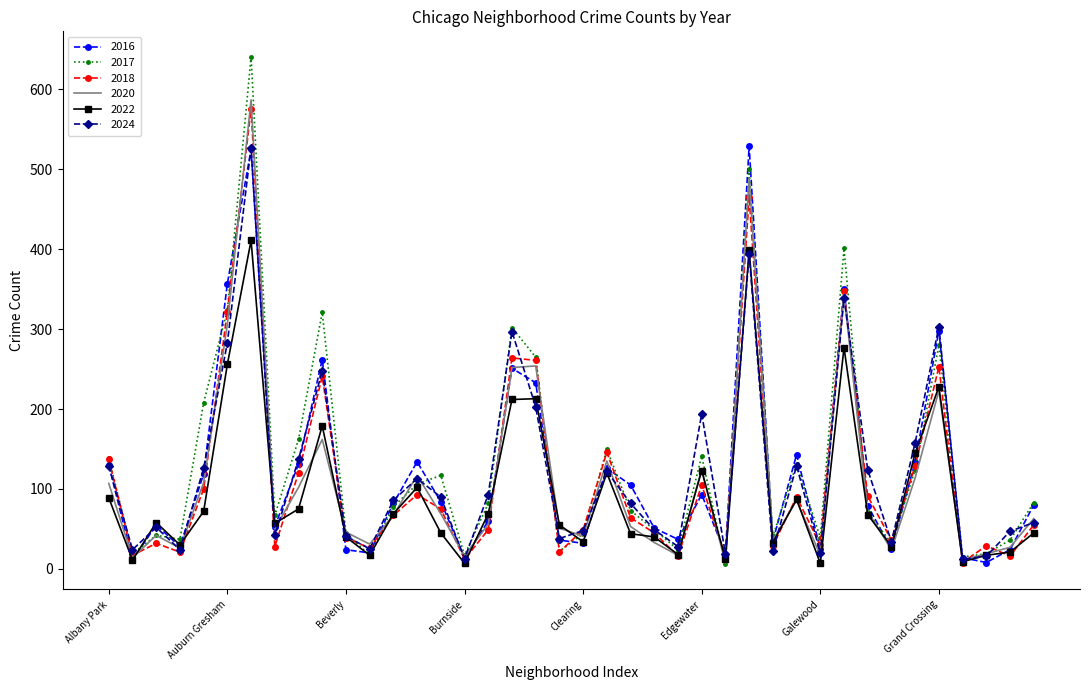

What is the greatest value displayed?

641